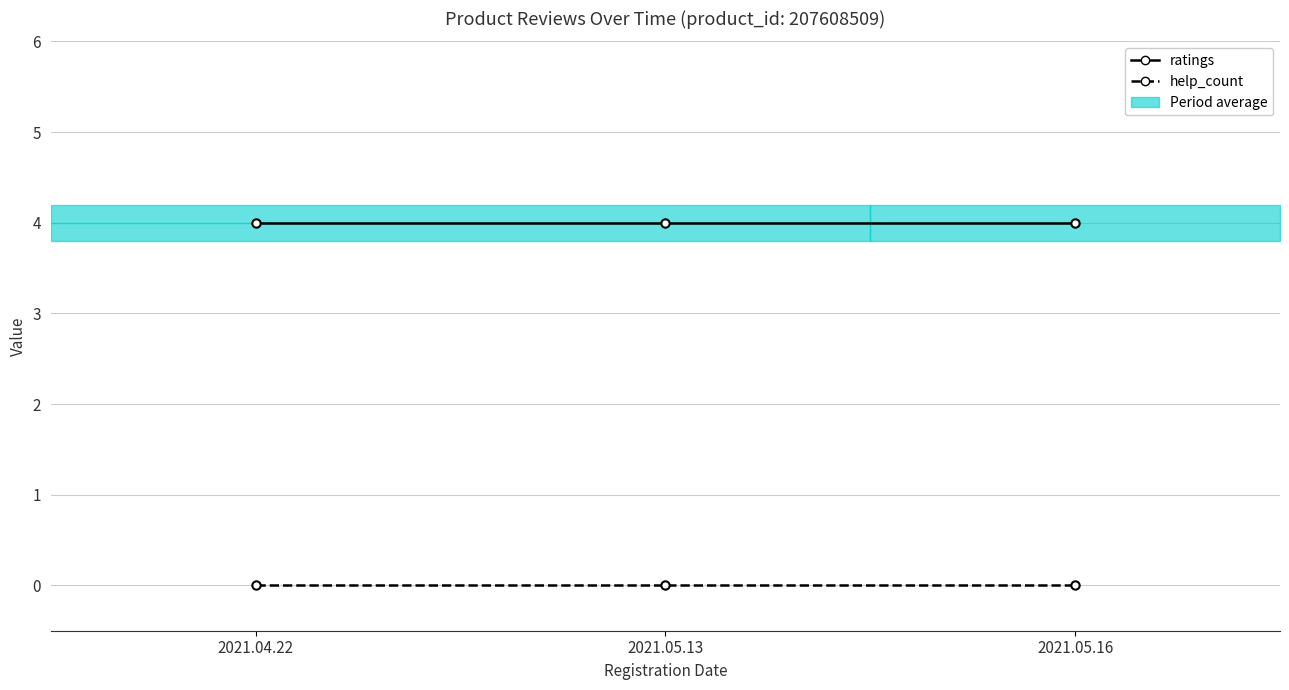

What position from the right is 2021.05.16?

1